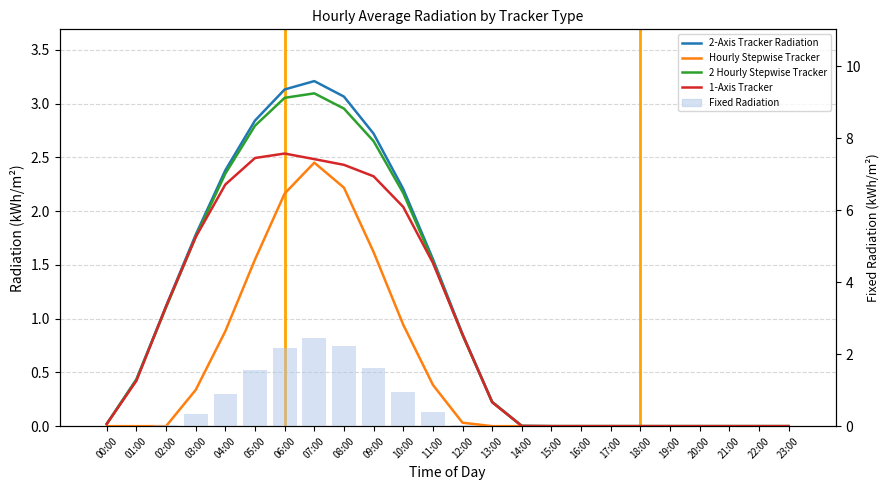

Reading left to right, extract all data points from this chart.

2-Axis Tracker Radiation: 0.0	0.4	1.1	1.8	2.4	2.8	3.1	3.2	3.1	2.7	2.2	1.6	0.9	0.2	0.0	0.0	0.0	0.0	0.0	0.0	0.0	0.0	0.0	0.0
Hourly Stepwise Tracker: 0.0	0.0	0.0	0.3	0.9	1.5	2.2	2.5	2.2	1.6	0.9	0.4	0.0	0.0	0.0	0.0	0.0	0.0	0.0	0.0	0.0	0.0	0.0	0.0
2 Hourly Stepwise Tracker: 0.0	0.4	1.1	1.8	2.3	2.8	3.1	3.1	3.0	2.6	2.2	1.5	0.8	0.2	0.0	0.0	0.0	0.0	0.0	0.0	0.0	0.0	0.0	0.0
1-Axis Tracker: 0.0	0.4	1.1	1.8	2.2	2.5	2.5	2.5	2.4	2.3	2.0	1.5	0.9	0.2	0.0	0.0	0.0	0.0	0.0	0.0	0.0	0.0	0.0	0.0
Fixed Radiation (bar): 0.0	0.0	0.0	0.3	0.9	1.5	2.2	2.5	2.2	1.6	0.9	0.4	0.0	0.0	0.0	0.0	0.0	0.0	0.0	0.0	0.0	0.0	0.0	0.0